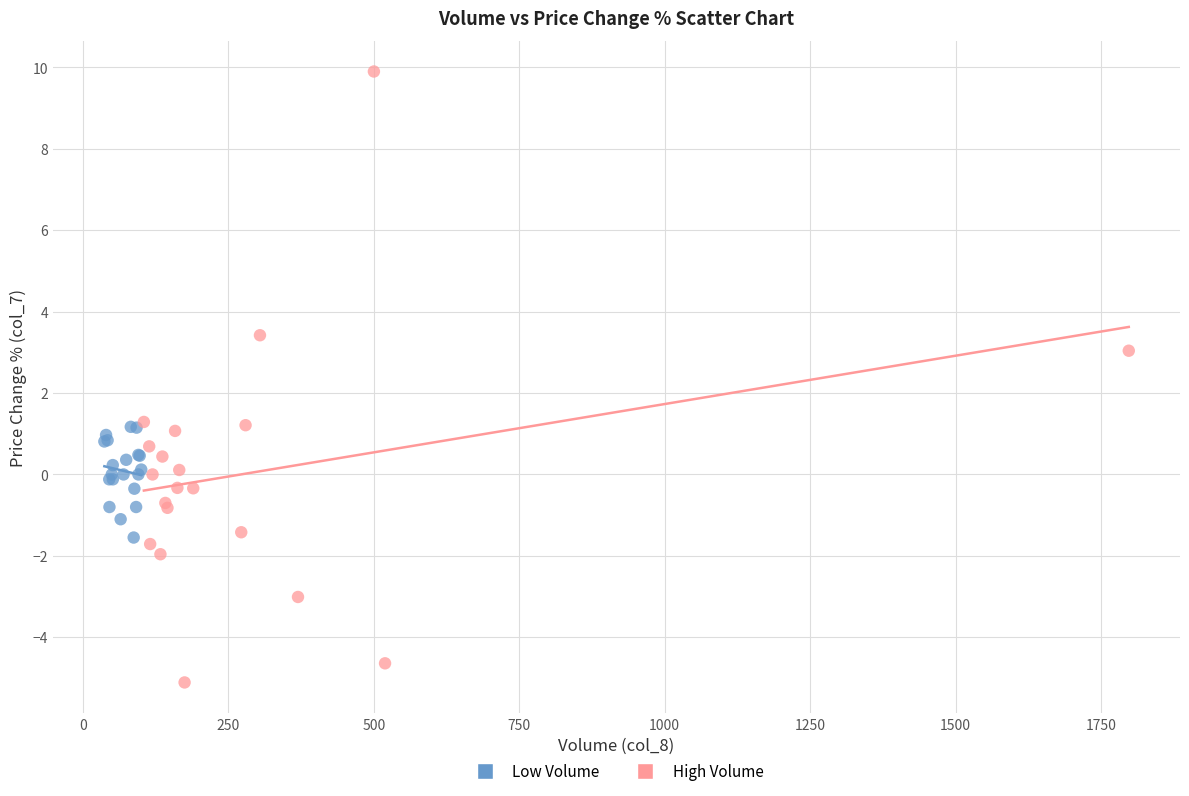

Which series reaches the minimum Y coordinate?

High Volume